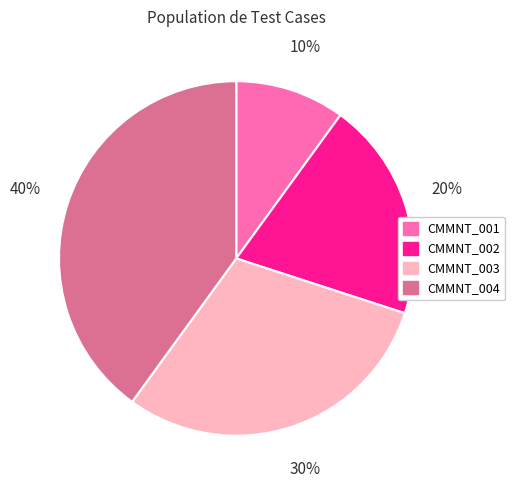

To the nearest percent, what is the combined percentage of CMMNT_003 and CMMNT_004?

70%